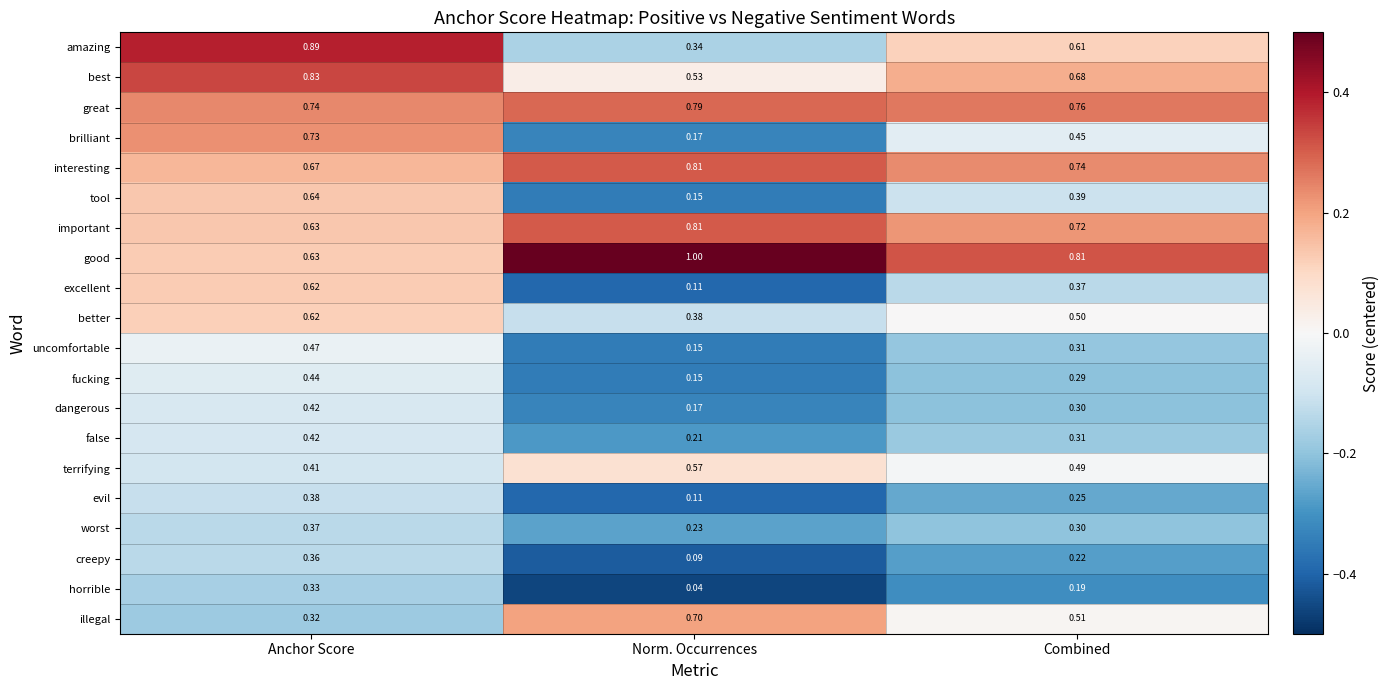

Which label corresponds to the smallest value in the chart?

Norm. Occurrences